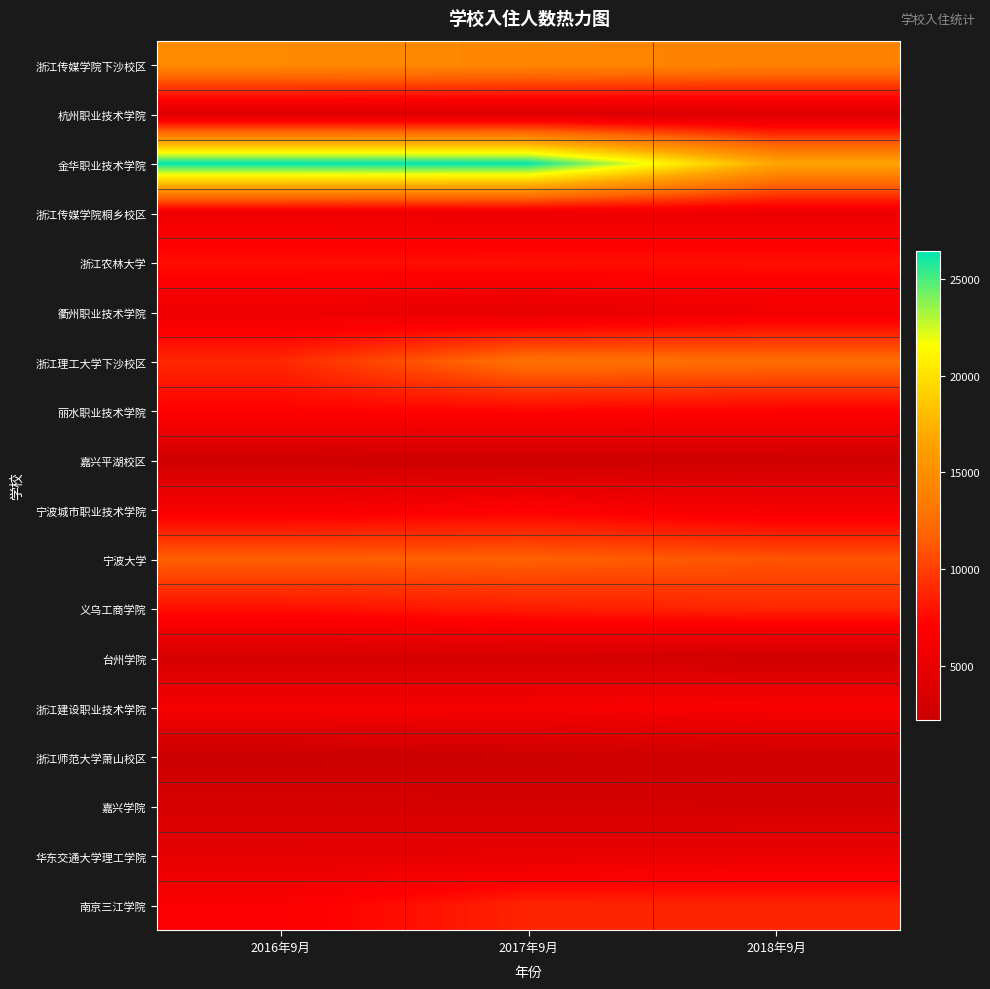

At how many categories does at least one series exceed 9334?

3